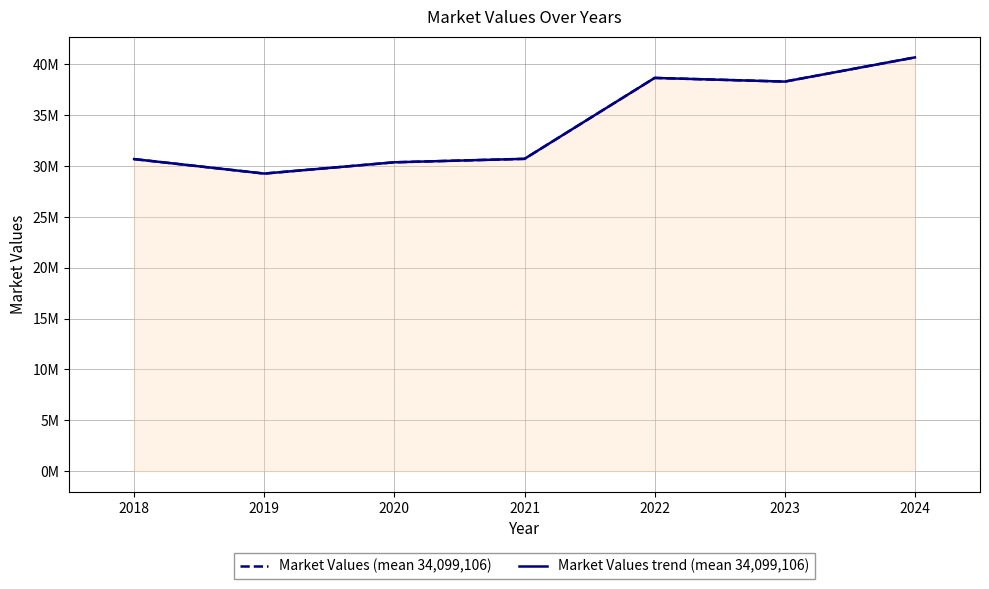

Rank the series by their maximum value, from lowest to highest.

Market Values (mean 34,099,106), Market Values trend (mean 34,099,106)